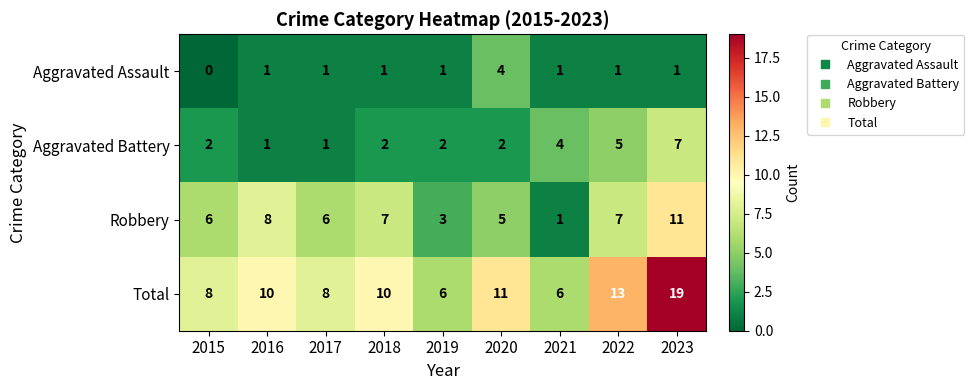

How many series are shown in this chart?

4